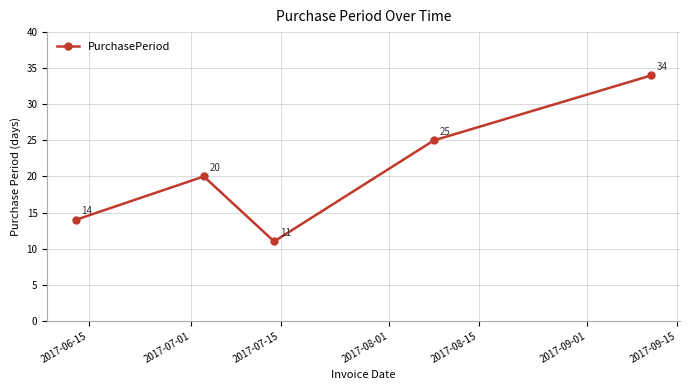

What is the value of the 1st point from the left?

14